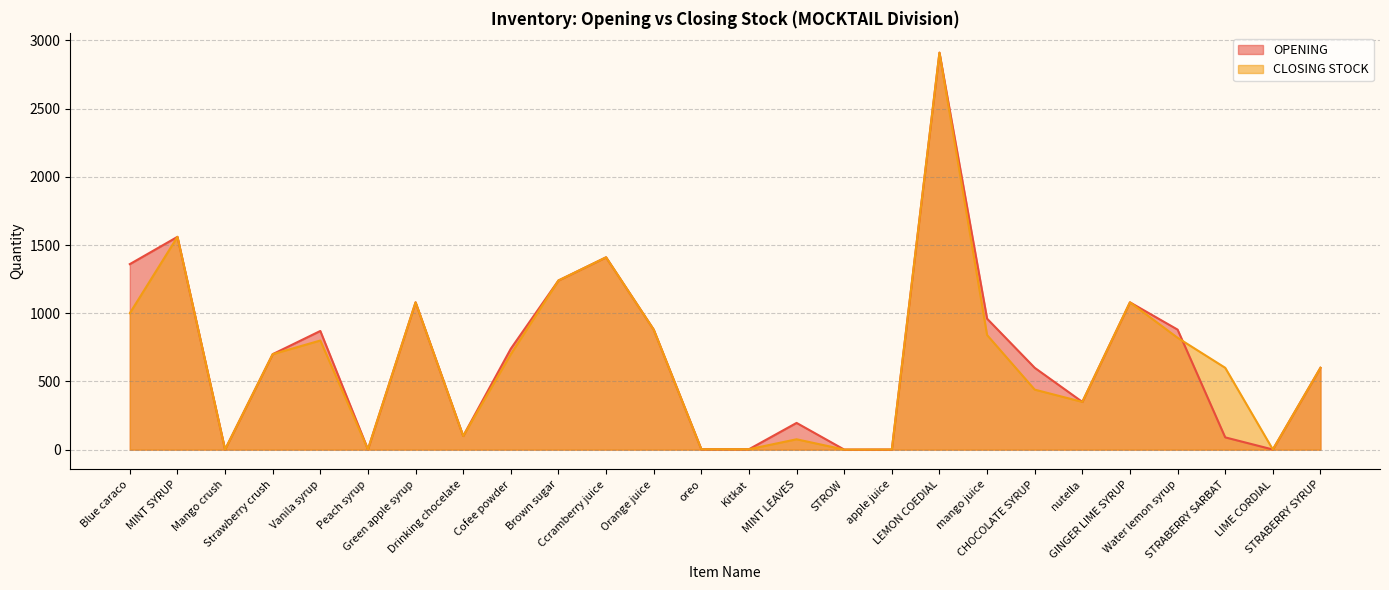

In CLOSING STOCK, how many points are lower than both neighbors (excluding endpoints)?

6